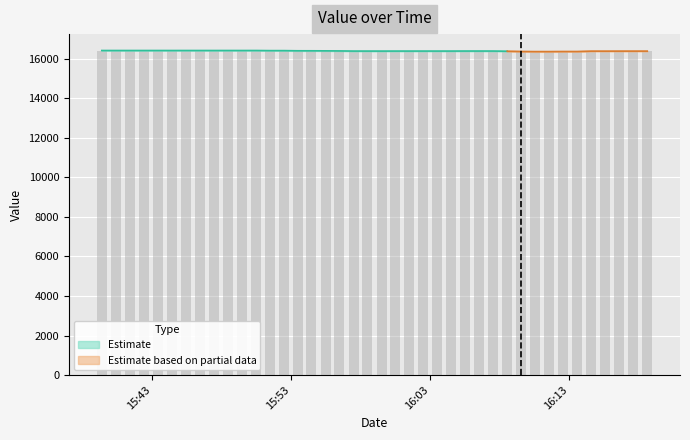

Which has a higher value, 2020-06-10T15:49:26 or 2020-06-10T16:18:39?

2020-06-10T15:49:26